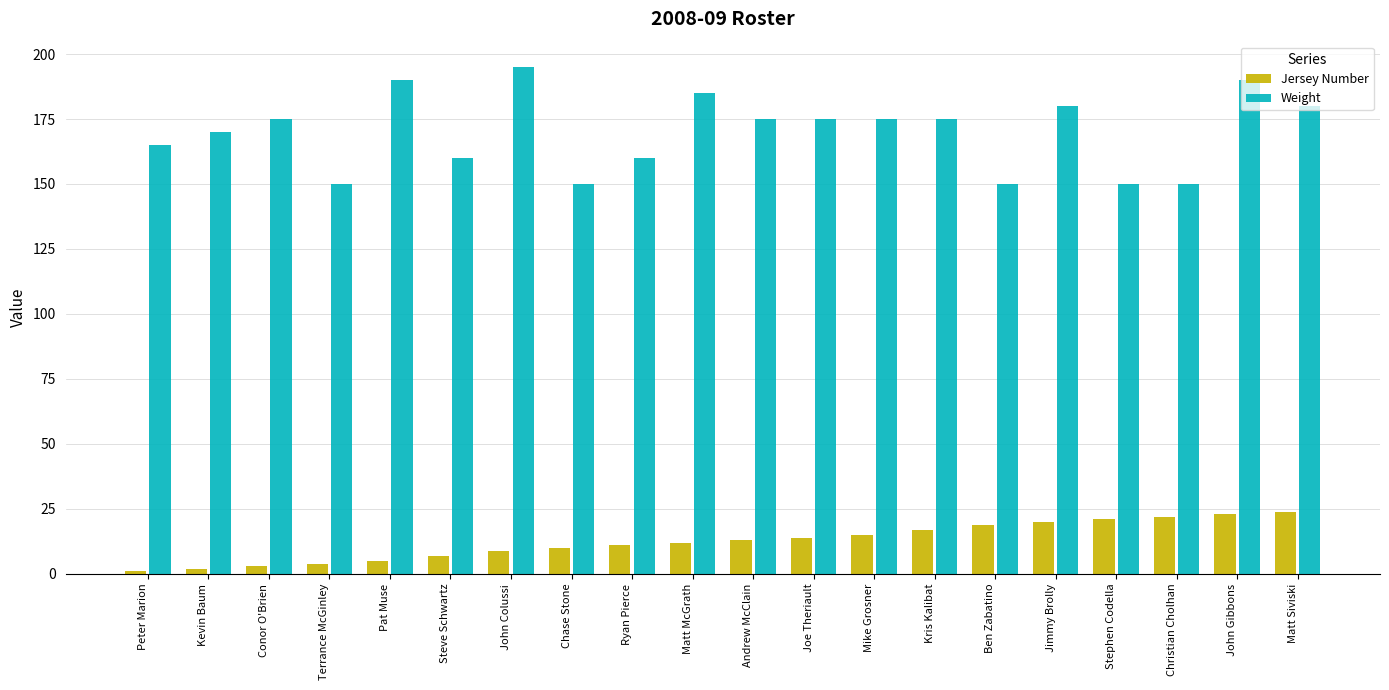

What is the label of the 3rd bar from the left?

Conor O'Brien